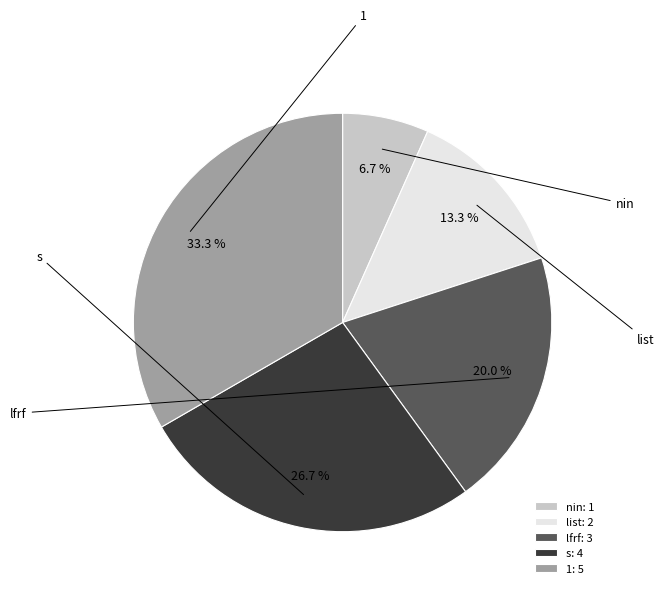

To the nearest percent, what is the combined percentage of 1 and lfrf?

53%